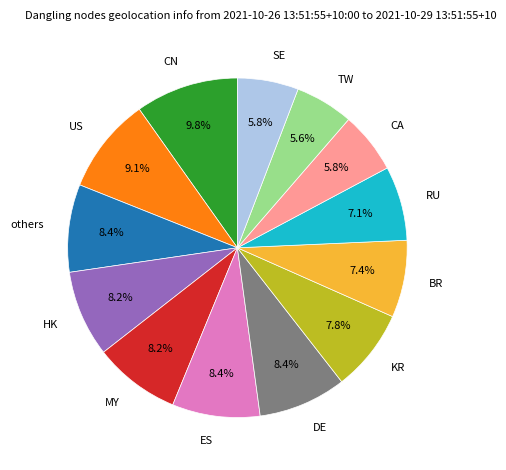

Does CN account for over 50% of the chart?

No